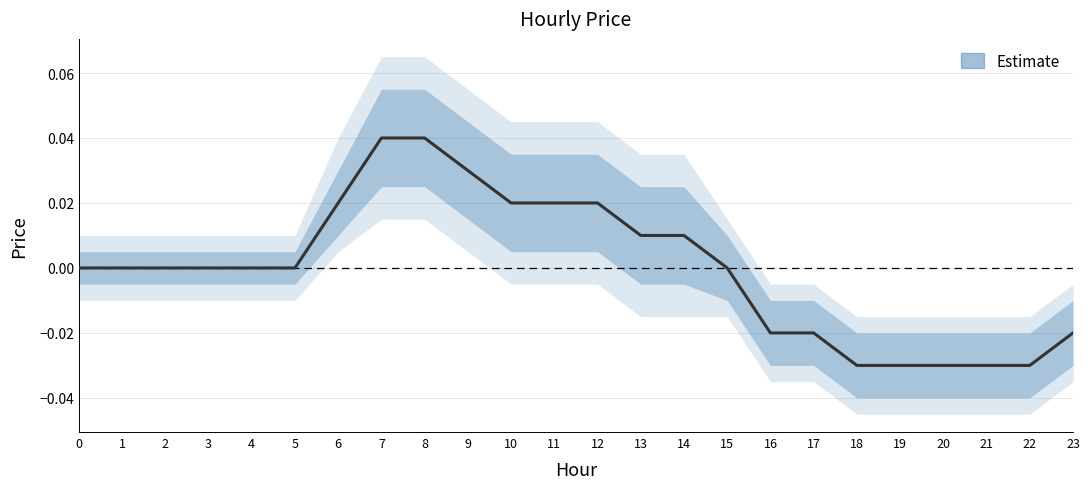

True or false: the data shows -0.0 at 0.

False